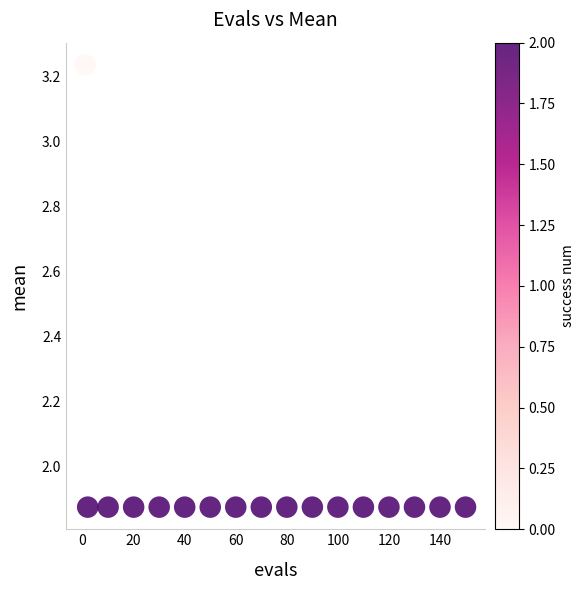

What is the range of Y values (max minus min)?

1.4